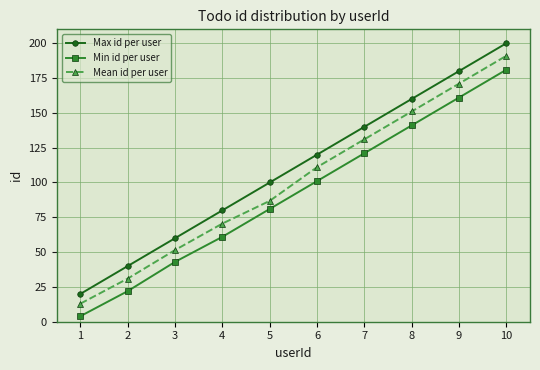

List the series in order of their peak value, lowest first.

Min id per user, Mean id per user, Max id per user